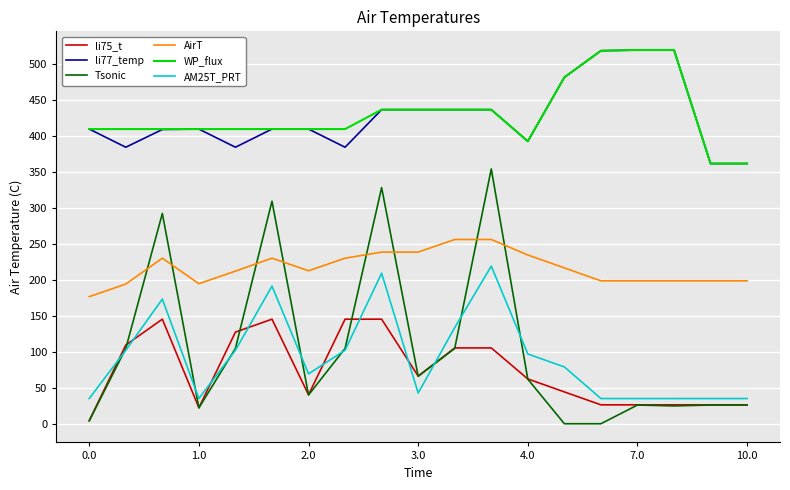

Which series has the largest range (max minus min)?

Tsonic